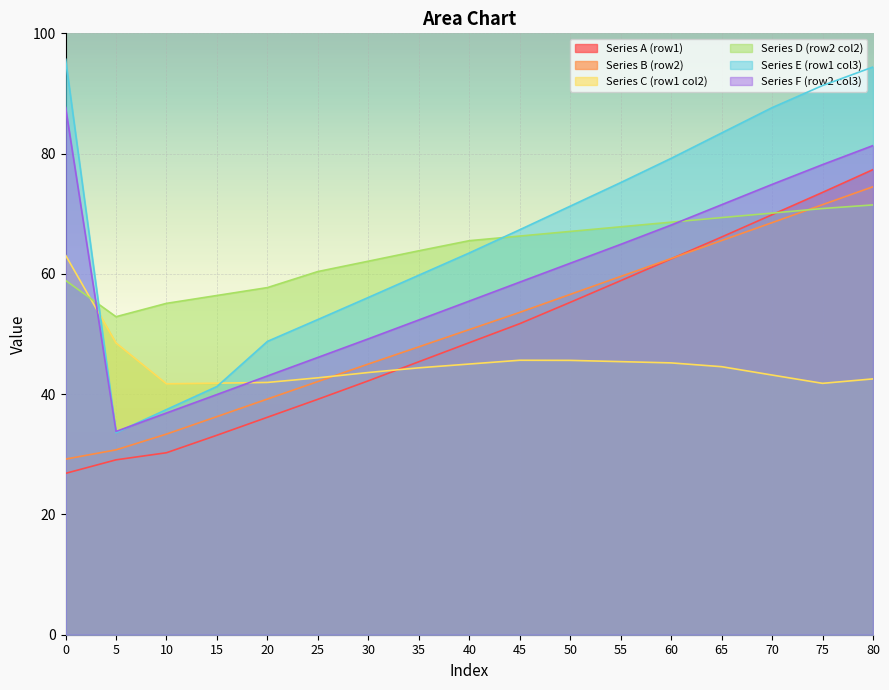

Reading right to left, what are all the values shown in this chart?

Series A (row1): 80=77.3	75=73.5	70=69.8	65=66.1	60=62.5	55=58.9	50=55.3	45=51.7	40=48.6	35=45.4	30=42.2	25=39.1	20=36.2	15=33.2	10=30.3	5=29.1	0=26.8
Series B (row2): 80=74.5	75=71.5	70=68.5	65=65.5	60=62.5	55=59.6	50=56.6	45=53.6	40=50.7	35=47.9	30=45.0	25=42.1	20=39.2	15=36.3	10=33.4	5=30.7	0=29.2
Series C (row1 col2): 80=42.5	75=41.8	70=43.2	65=44.6	60=45.2	55=45.4	50=45.6	45=45.6	40=45.0	35=44.4	30=43.6	25=42.7	20=42.0	15=41.8	10=41.7	5=48.5	0=63.1
Series D (row2 col2): 80=71.5	75=70.9	70=70.1	65=69.4	60=68.6	55=67.8	50=67.1	45=66.3	40=65.5	35=63.8	30=62.1	25=60.4	20=57.7	15=56.4	10=55.1	5=52.9	0=58.9
Series E (row1 col3): 80=94.4	75=91.3	70=87.6	65=83.4	60=79.2	55=75.2	50=71.3	45=67.3	40=63.5	35=59.8	30=56.1	25=52.4	20=48.8	15=41.3	10=37.4	5=33.6	0=95.7
Series F (row2 col3): 80=81.3	75=78.2	70=74.9	65=71.5	60=68.1	55=64.9	50=61.8	45=58.6	40=55.5	35=52.3	30=49.2	25=46.1	20=43.0	15=39.9	10=36.9	5=33.8	0=87.7